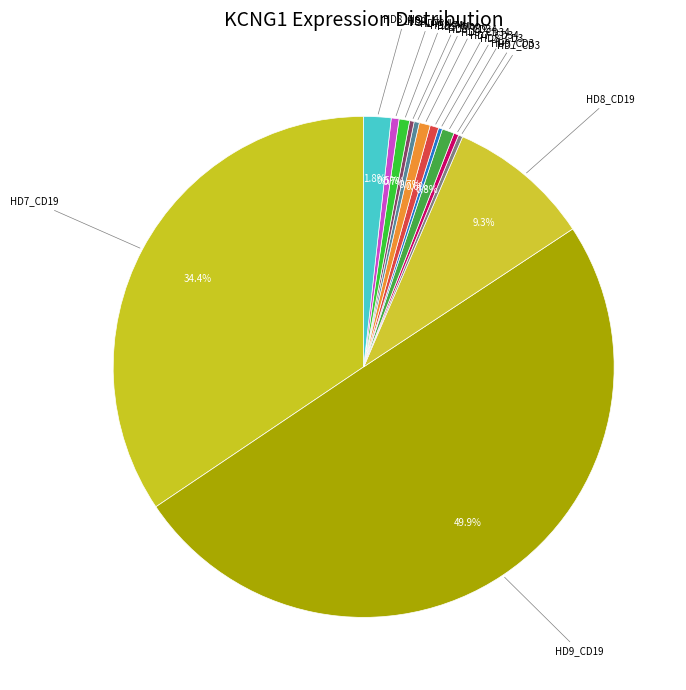

Rank the categories by value from lowest to highest.

HD7_CD34, HD7_CD3, HD8_Mono, HD9_CD3, HD9_Mono, HD9_Neu, HD9_CD34, HD7_Neu, HD8_CD34, HD8_CD3, HD8_Neu, HD8_CD19, HD7_CD19, HD9_CD19